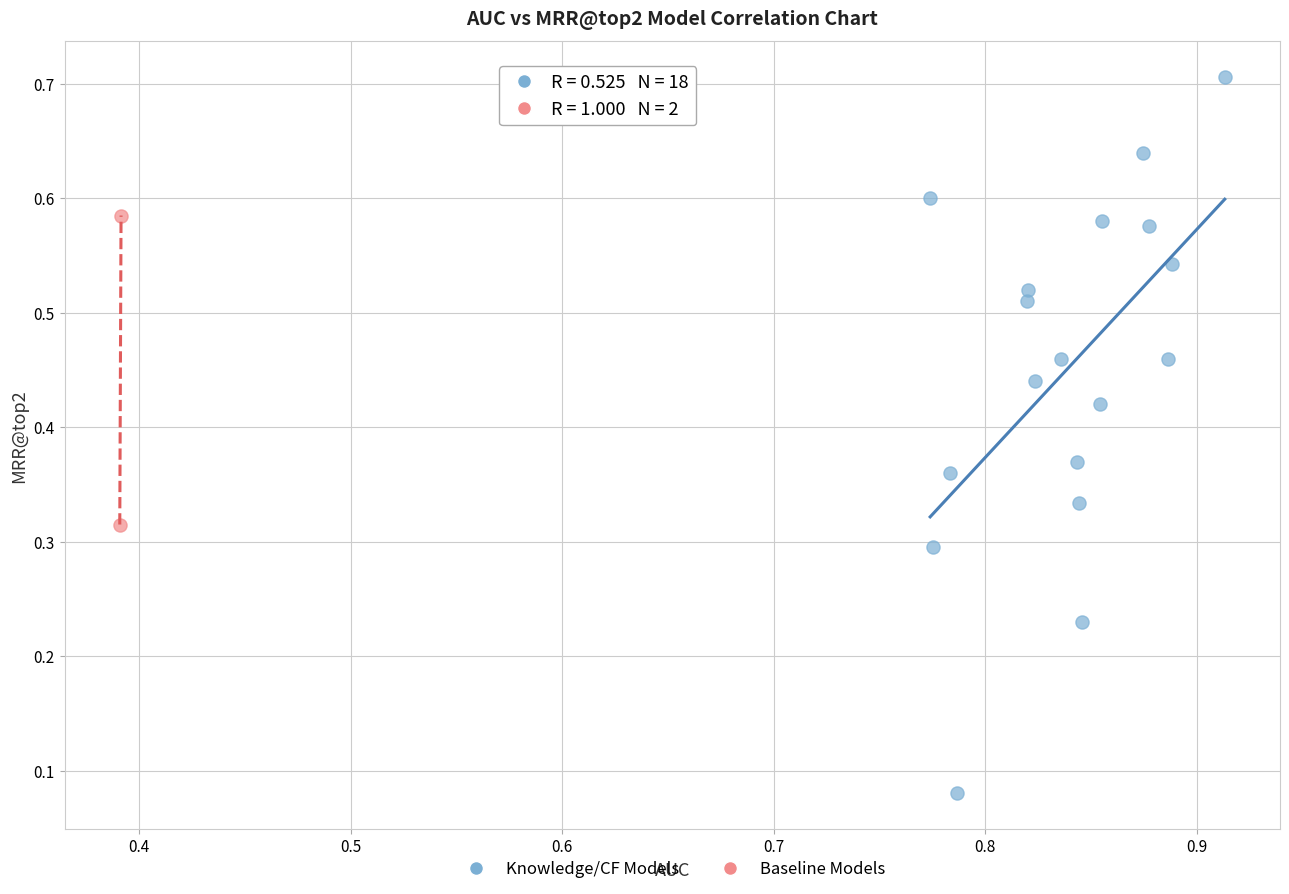

Which series reaches the minimum Y coordinate?

Knowledge/CF Models